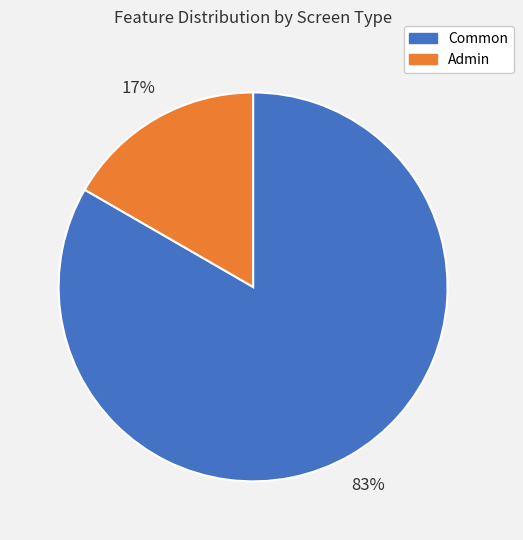

Combined, do Admin and Common account for over 50%?

Yes